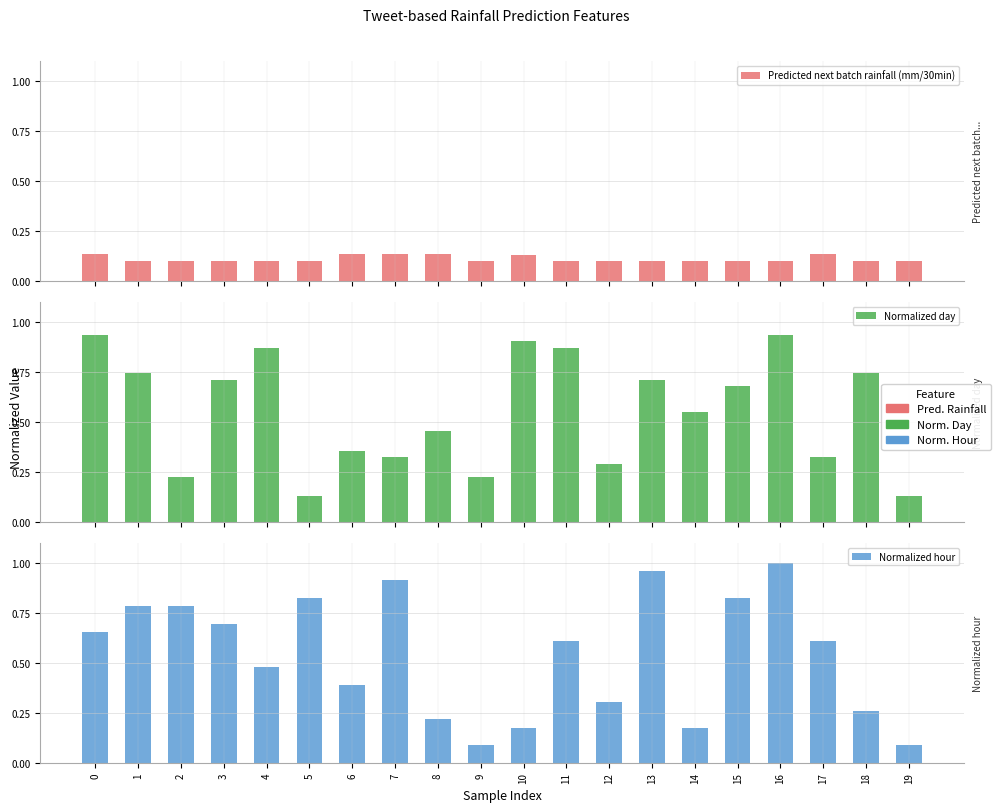

Reading right to left, what are all the values shown in this chart?

Predicted next batch rainfall (mm/30min): 19=0.1	18=0.1	17=0.1	16=0.1	15=0.1	14=0.1	13=0.1	12=0.1	11=0.1	10=0.1	9=0.1	8=0.1	7=0.1	6=0.1	5=0.1	4=0.1	3=0.1	2=0.1	1=0.1	0=0.1
Normalized day: 19=0.1	18=0.7	17=0.3	16=0.9	15=0.7	14=0.5	13=0.7	12=0.3	11=0.9	10=0.9	9=0.2	8=0.5	7=0.3	6=0.4	5=0.1	4=0.9	3=0.7	2=0.2	1=0.7	0=0.9
Normalized hour: 19=0.1	18=0.3	17=0.6	16=1.0	15=0.8	14=0.2	13=1.0	12=0.3	11=0.6	10=0.2	9=0.1	8=0.2	7=0.9	6=0.4	5=0.8	4=0.5	3=0.7	2=0.8	1=0.8	0=0.7